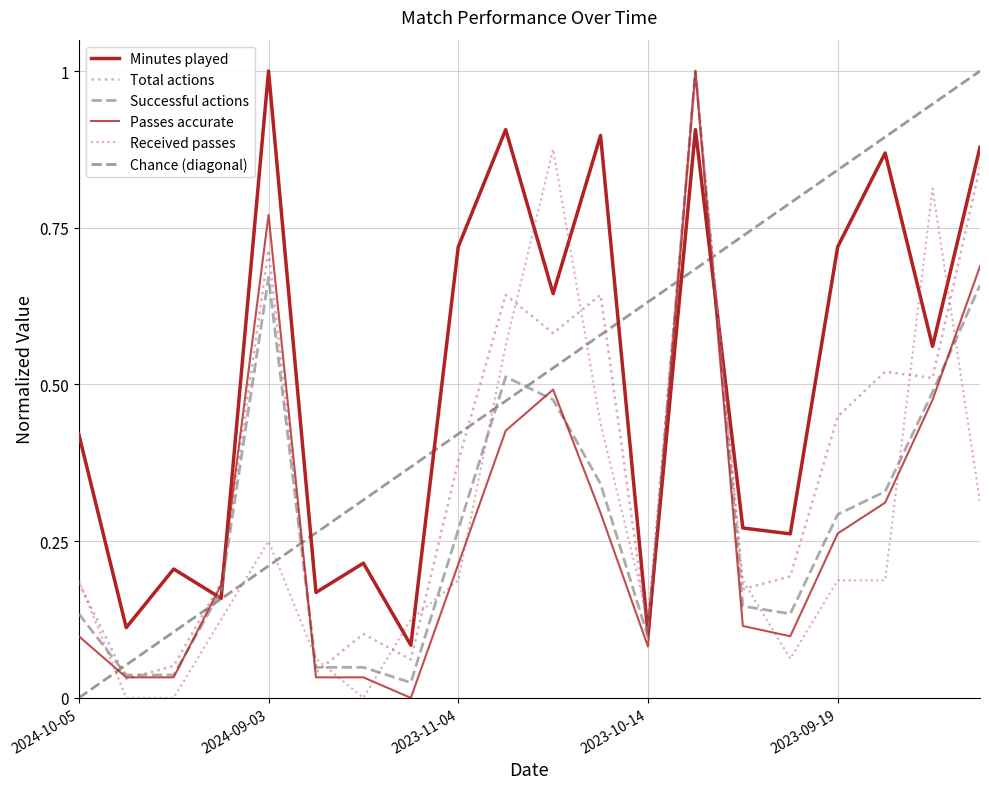

Rank the series by their maximum value, from lowest to highest.

Minutes played, Total actions, Successful actions, Passes accurate, Received passes